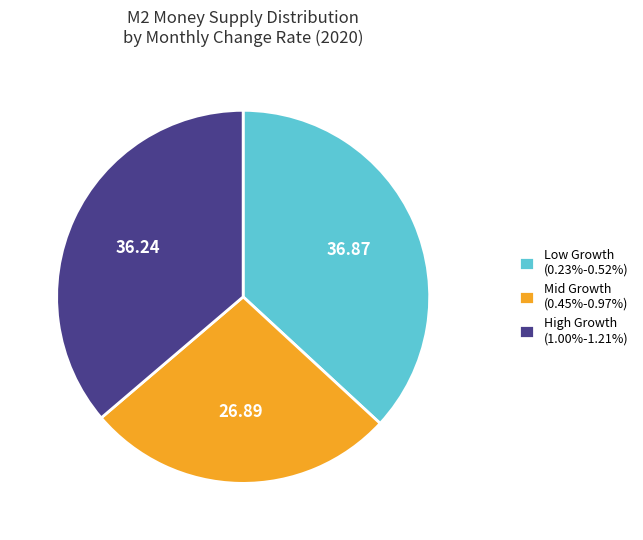

Count the number of slices in the pie.

3